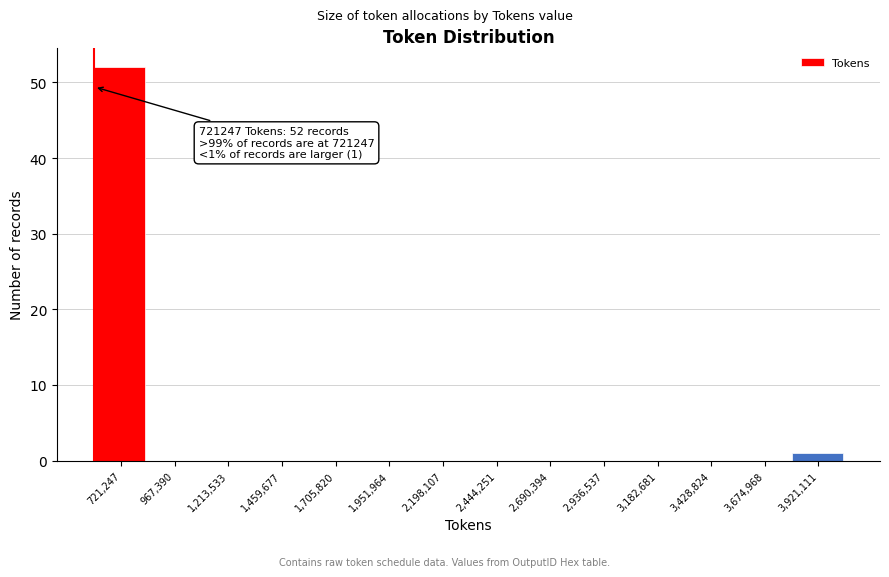

Reading right to left, what are all the values shown in this chart?

3,921,111=1	3,674,968=0	3,428,824=0	3,182,681=0	2,936,537=0	2,690,394=0	2,444,251=0	2,198,107=0	1,951,964=0	1,705,820=0	1,459,677=0	1,213,533=0	967,390=0	721,247=52